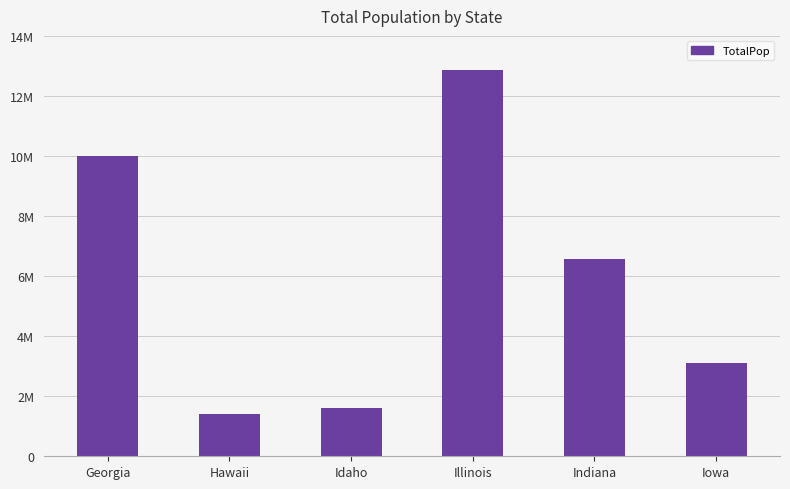

Does the chart contain any negative values?

No